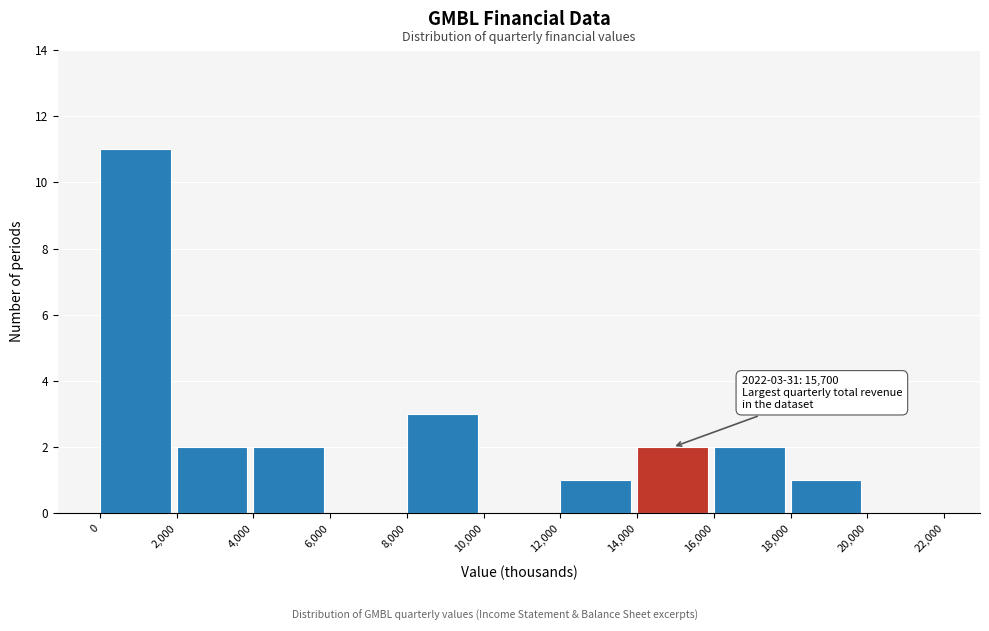

Over which range of the x-axis is the bar tallest?

0 to 2,000